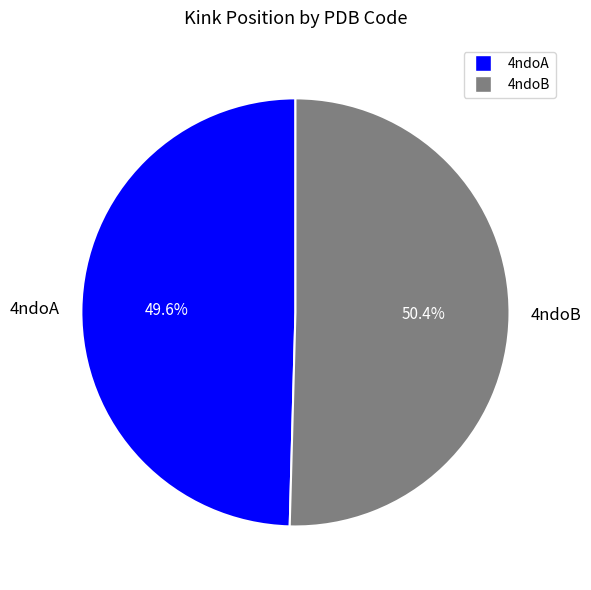

Do 4ndoA and 4ndoB together represent more than half of the pie?

Yes